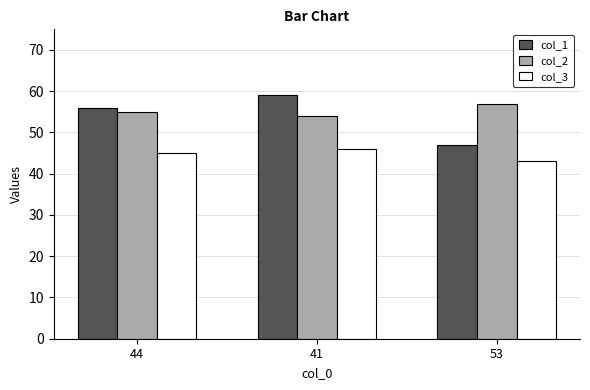

Count the number of categories in the chart.

3